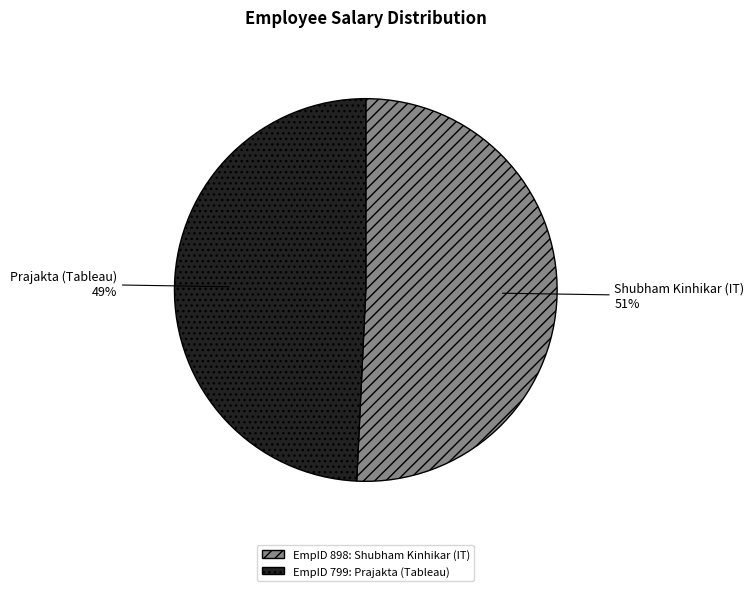

Is Shubham Kinhikar (IT) the majority of the pie?

Yes